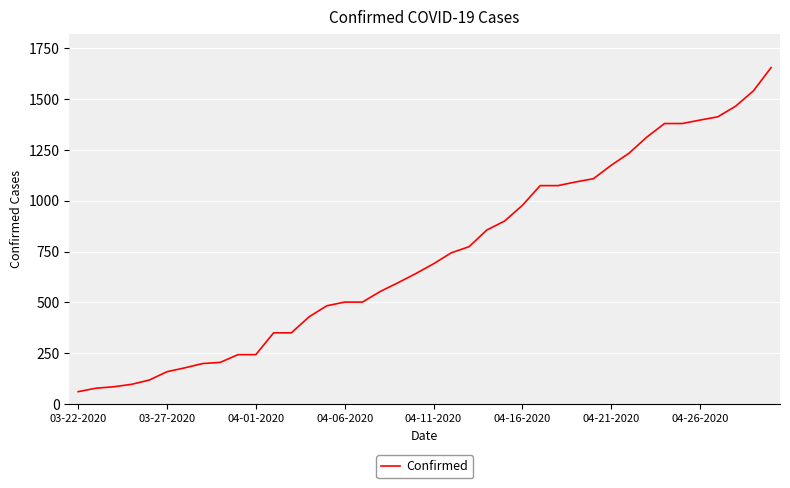

What is the minimum value shown in the chart?

62